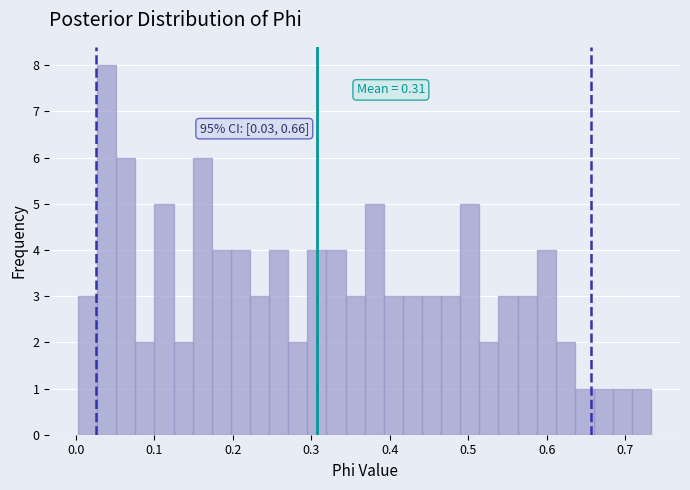

Read against the x-axis, roughly where is the centre of the tallest bar?

0.04